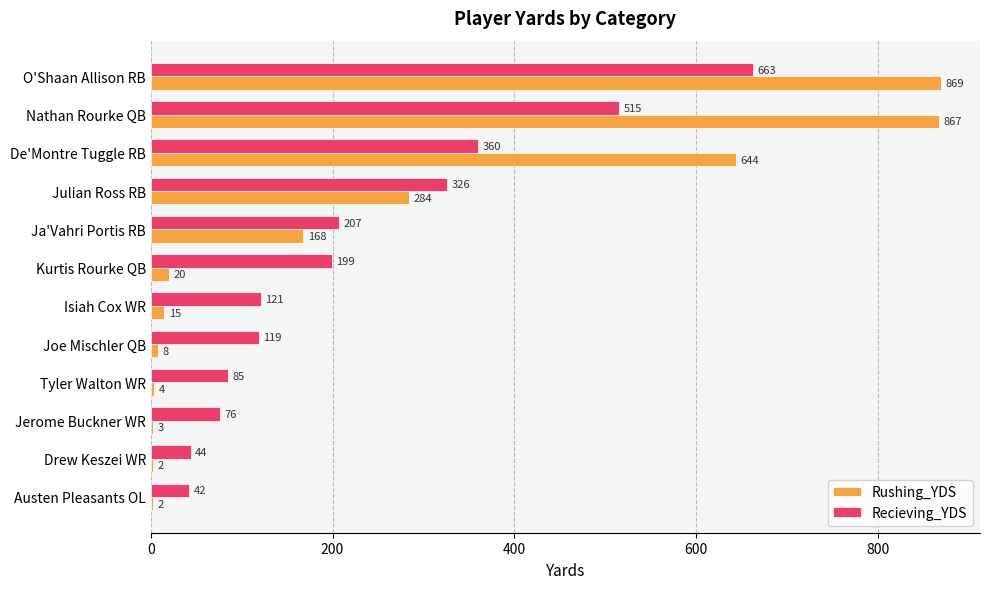

Which series changed the most between O'Shaan Allison RB and Tyler Walton WR?

Rushing_YDS